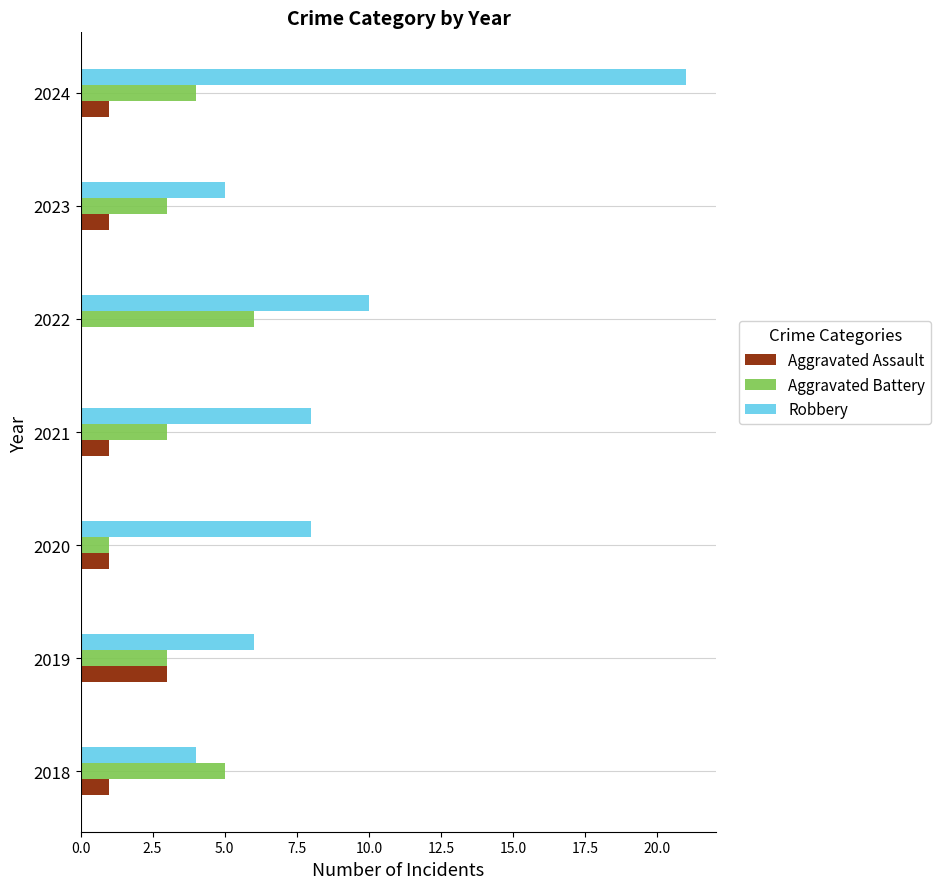

At which category is the sum across all series the highest?

2024